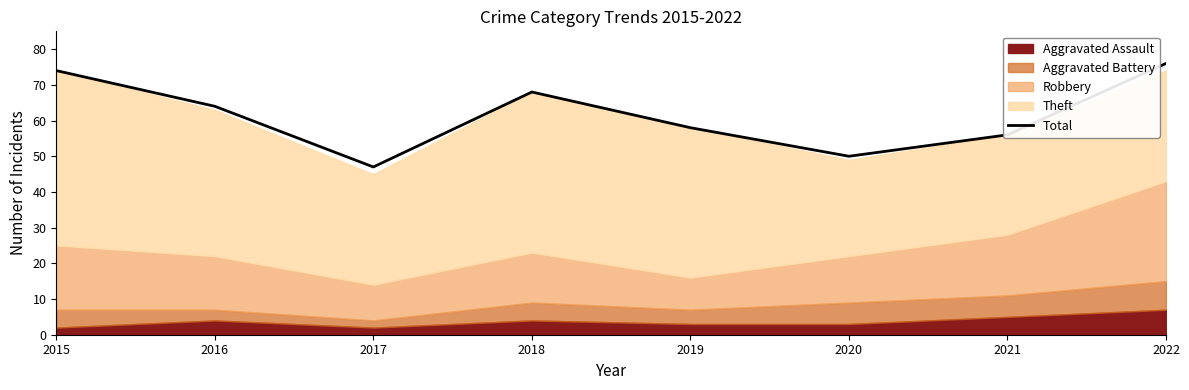

List the labels in order of value, largest first.

2022, 2015, 2018, 2016, 2019, 2021, 2020, 2017